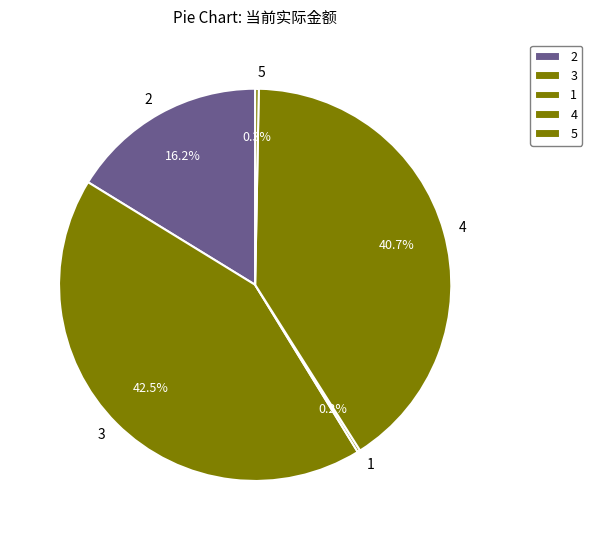

What is the largest slice in the pie chart?

3